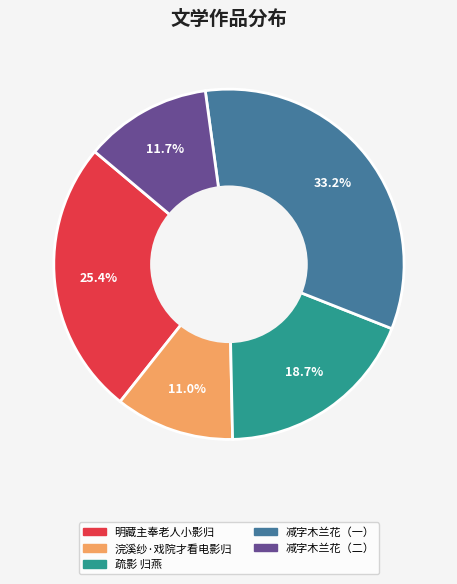

Is there any slice that represents more than half of the pie?

No